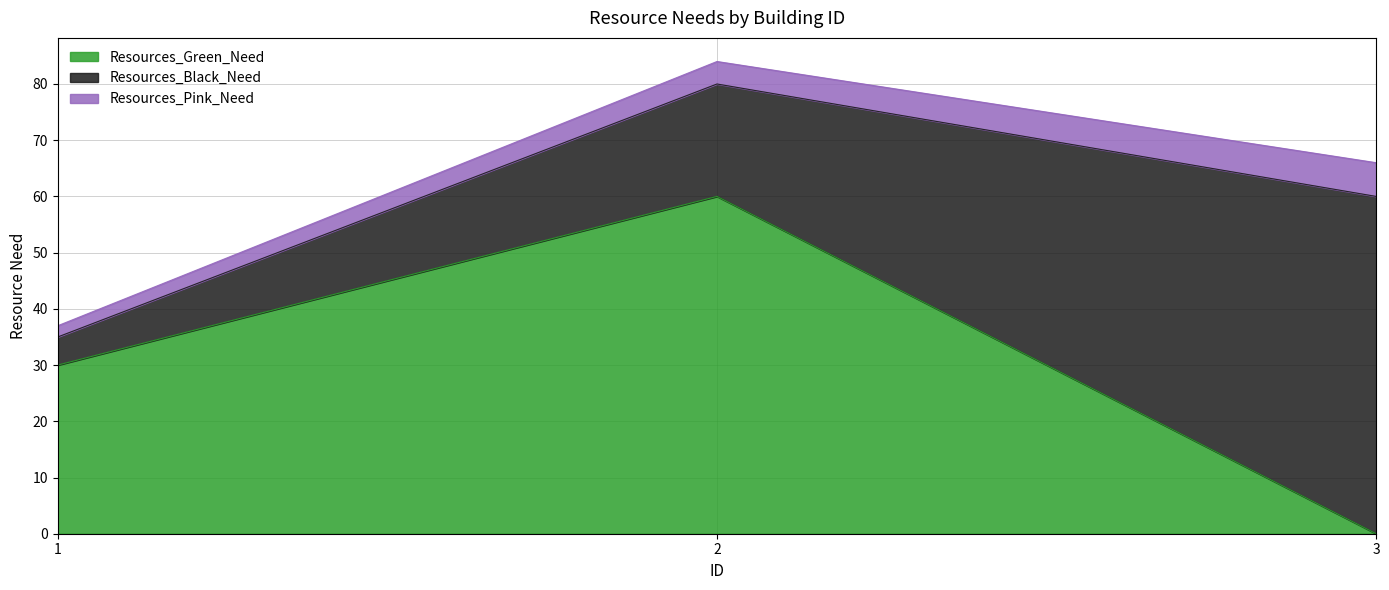

What is the sum of the Resources_Green_Need values at 3 and 2?

60